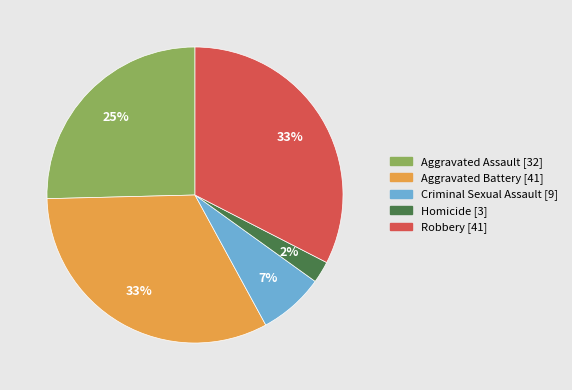

Which category has the smallest portion of the pie?

Homicide